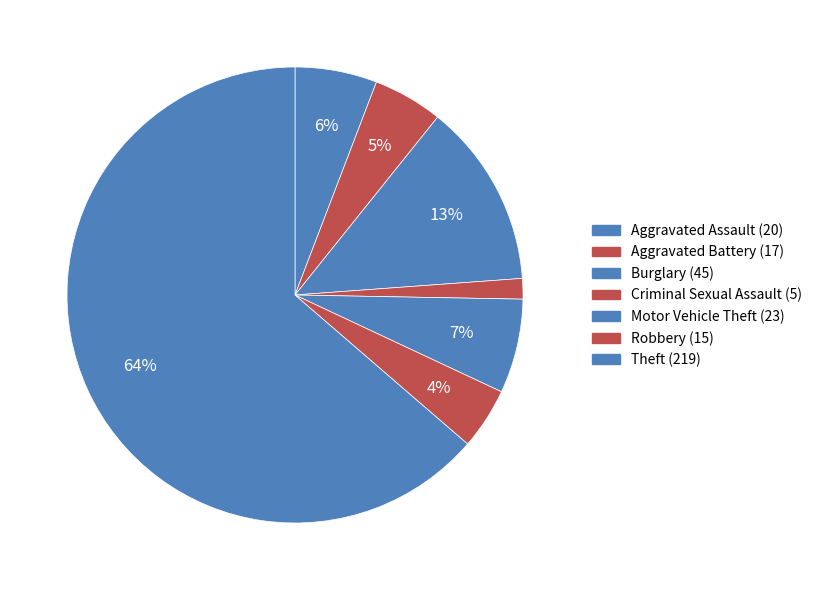

What is the change in value from Aggravated Assault to Theft?

+199